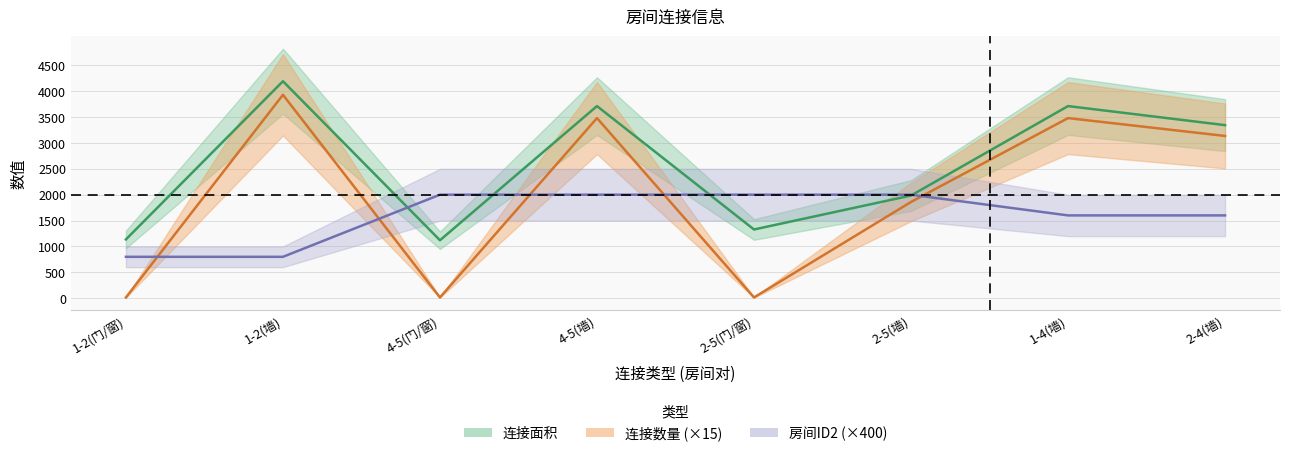

What is the approximate value of 连接面积 at 2-5(门/窗)?

1328